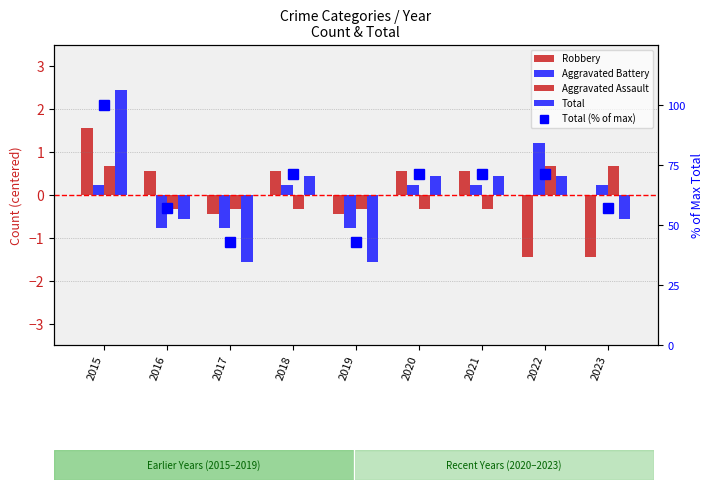

Count the number of data series in this chart.

5